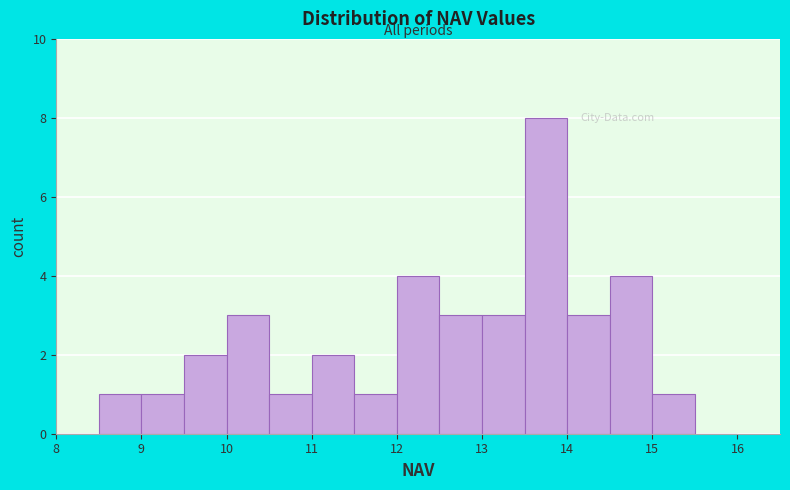

Reading left to right, list every bar in this chart as the range it spans on the x-axis followed by its height. The values are not printed on the chart, so give them approximately, as read against the axis.

8.0 to 8.5: 0
8.5 to 9.0: 1
9.0 to 9.5: 1
9.5 to 10.0: 2
10.0 to 10.5: 3
10.5 to 11.0: 1
11.0 to 11.5: 2
11.5 to 12.0: 1
12.0 to 12.5: 4
12.5 to 13.0: 3
13.0 to 13.5: 3
13.5 to 14.0: 8
14.0 to 14.5: 3
14.5 to 15.0: 4
15.0 to 15.5: 1
15.5 to 16.0: 0